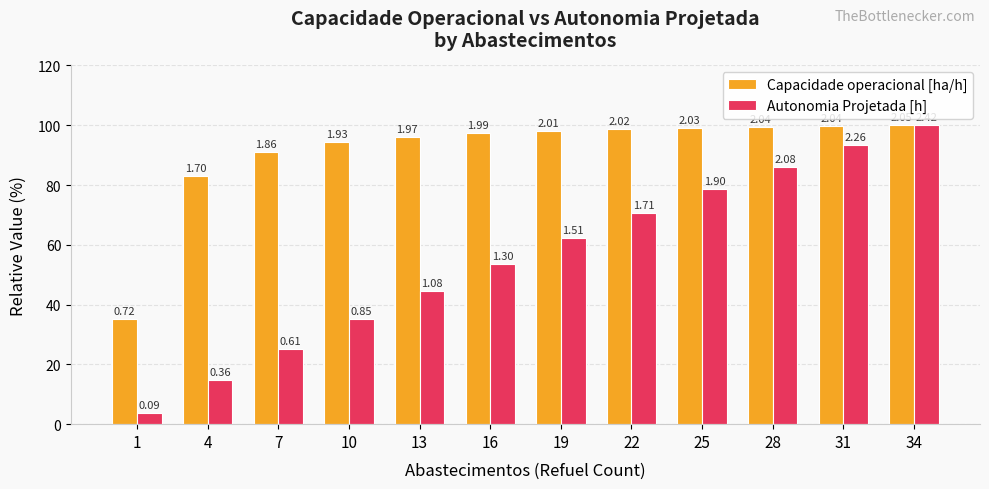

List the labels in order of Capacidade operacional [ha/h] value, smallest first.

1, 4, 7, 10, 13, 16, 19, 22, 25, 28, 31, 34